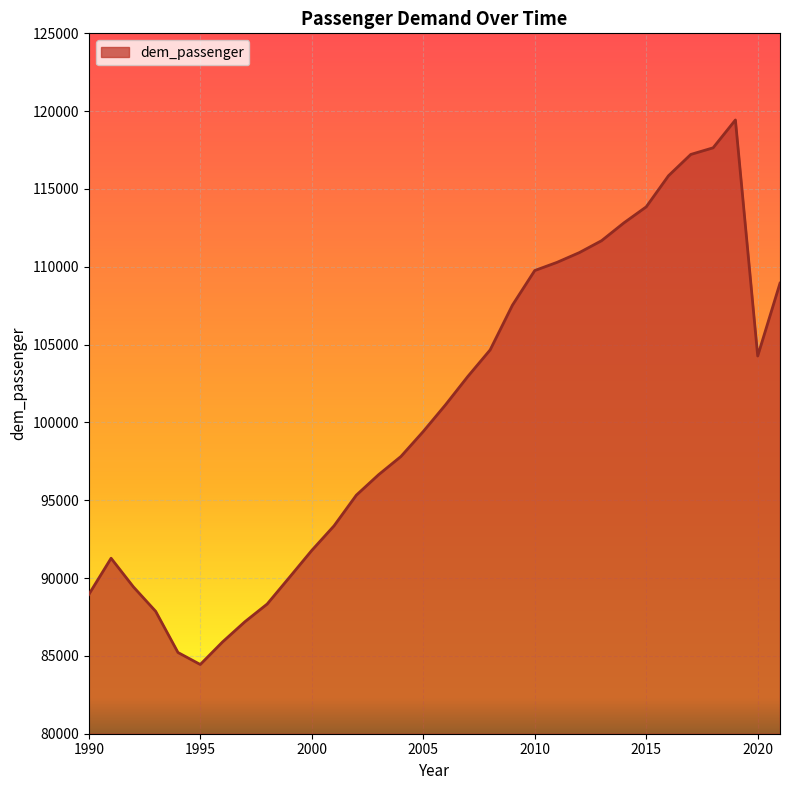

What is the maximum value shown in the chart?

119433.8